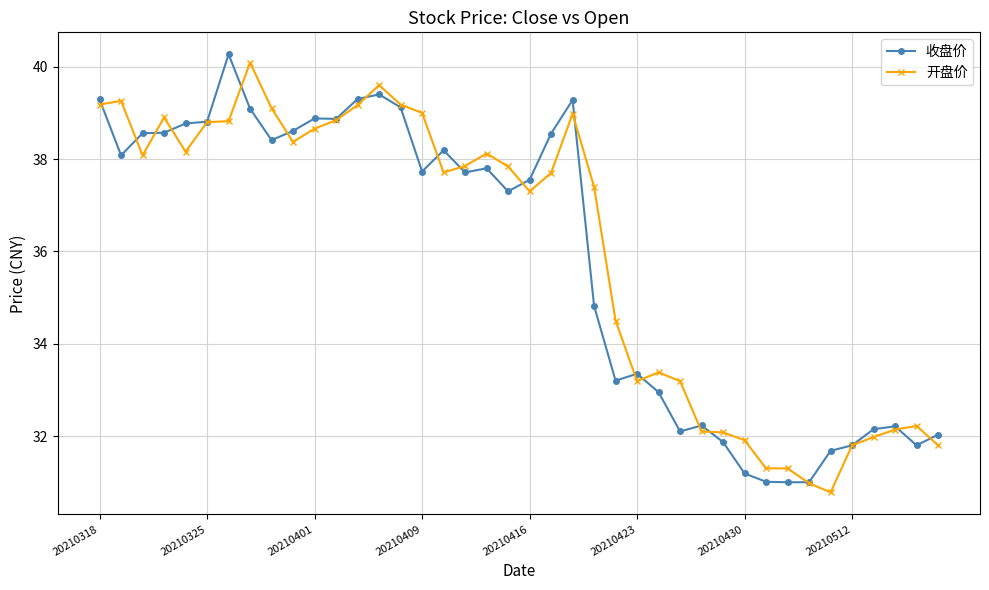

True or false: 开盘价 has more than 2 interior local peaks.

True